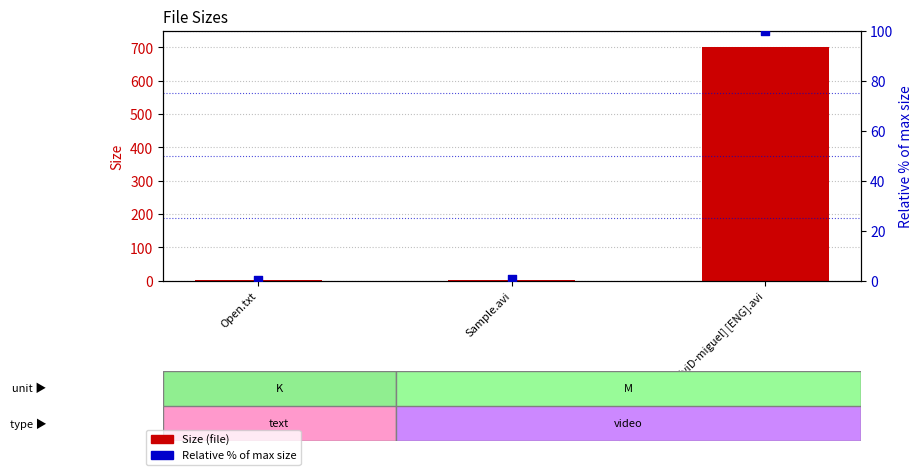

Which series has the widest spread of Y values?

Size (file)